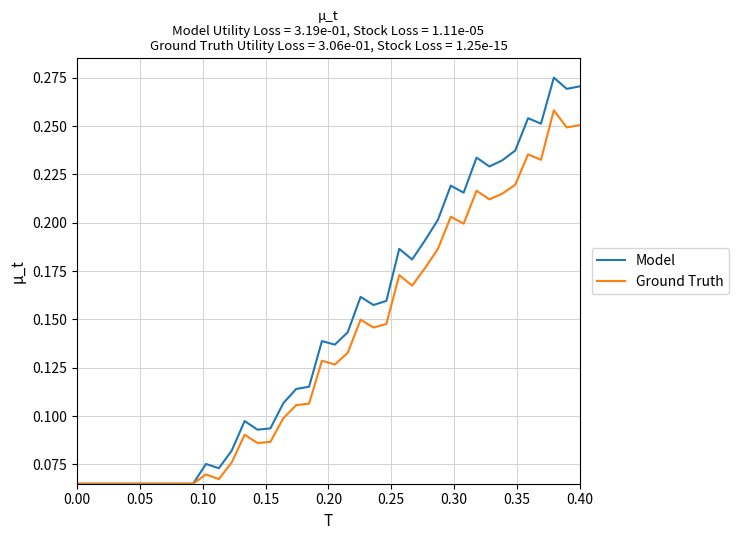

Count the number of categories in the chart.

40